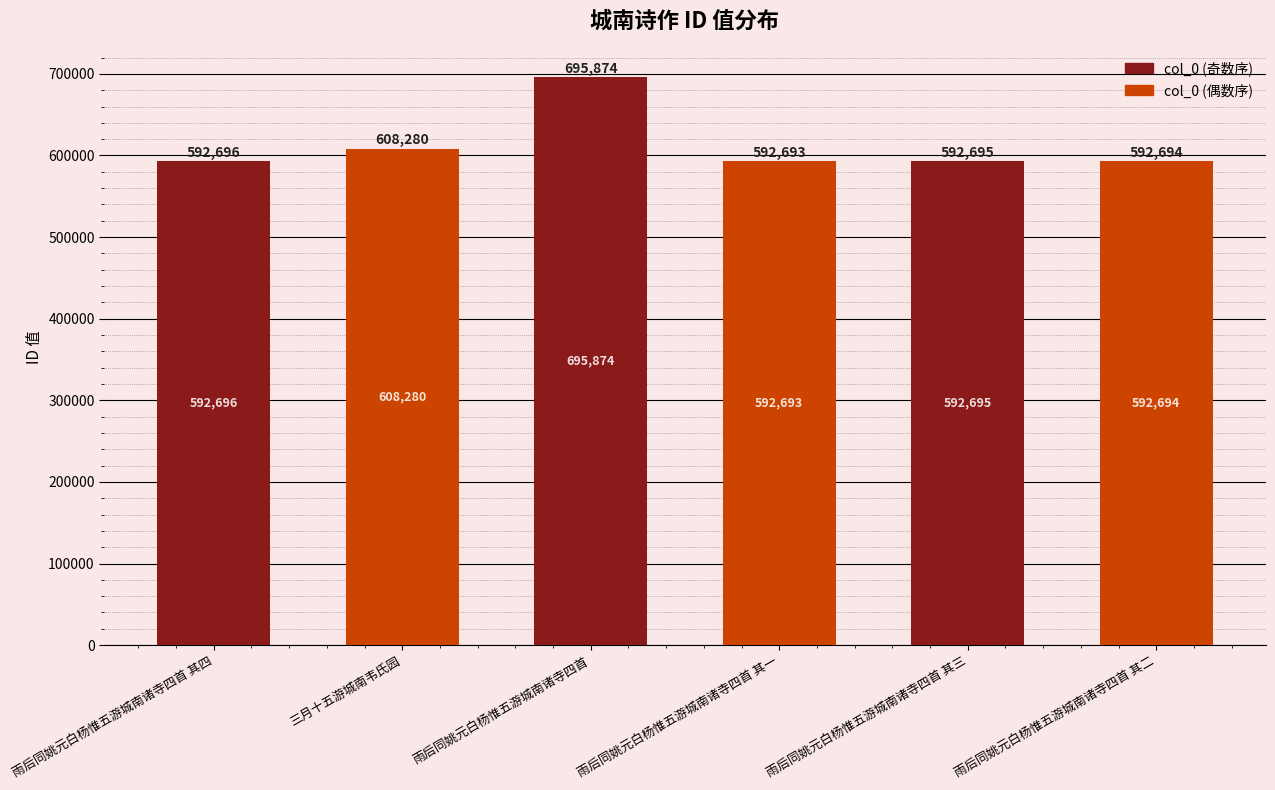

Between 雨后同姚元白杨惟五游城南诸寺四首 其二 and 雨后同姚元白杨惟五游城南诸寺四首, which is larger?

雨后同姚元白杨惟五游城南诸寺四首